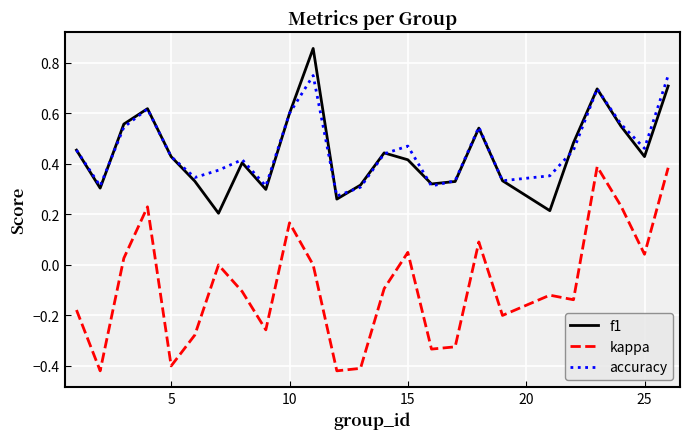

List the series in order of their peak value, lowest first.

kappa, accuracy, f1